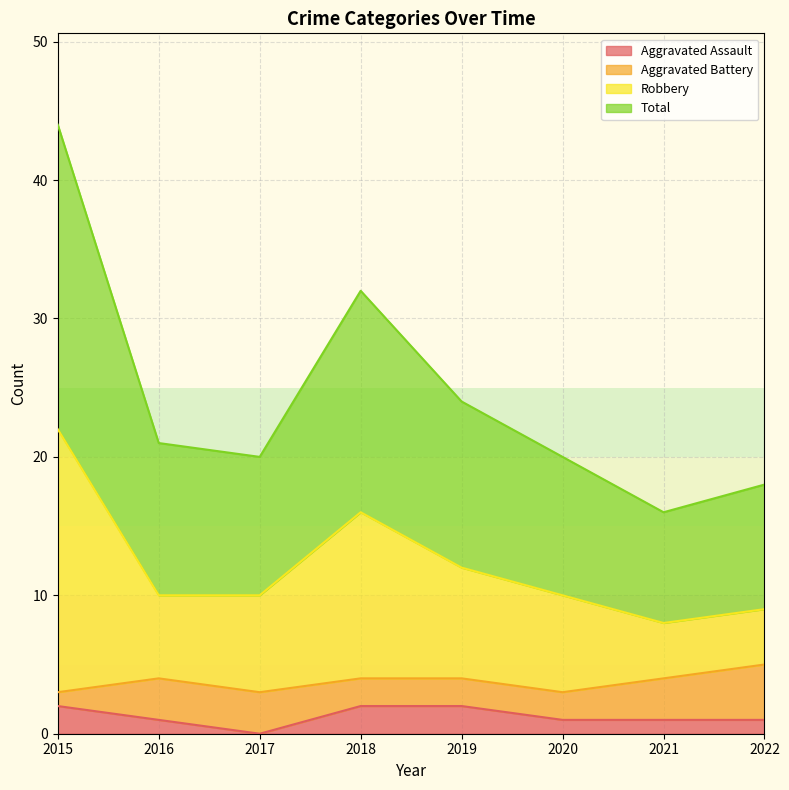

What are all the series names shown in the legend?

Aggravated Assault, Aggravated Battery, Robbery, Total